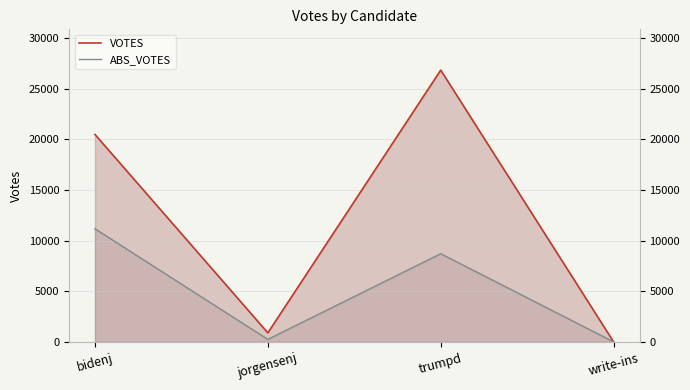

What is the difference between the VOTES values at write-ins and trumpd?

26827